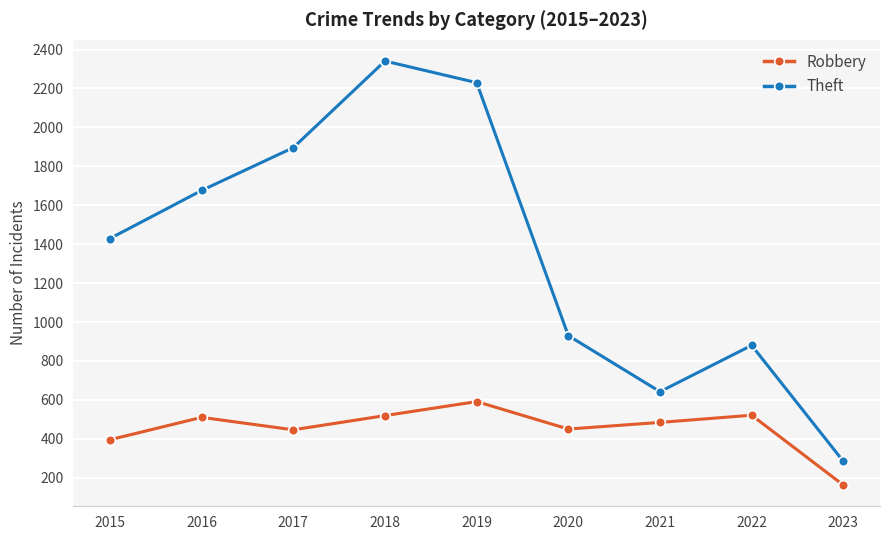

At how many categories does at least one series exceed 259?

9